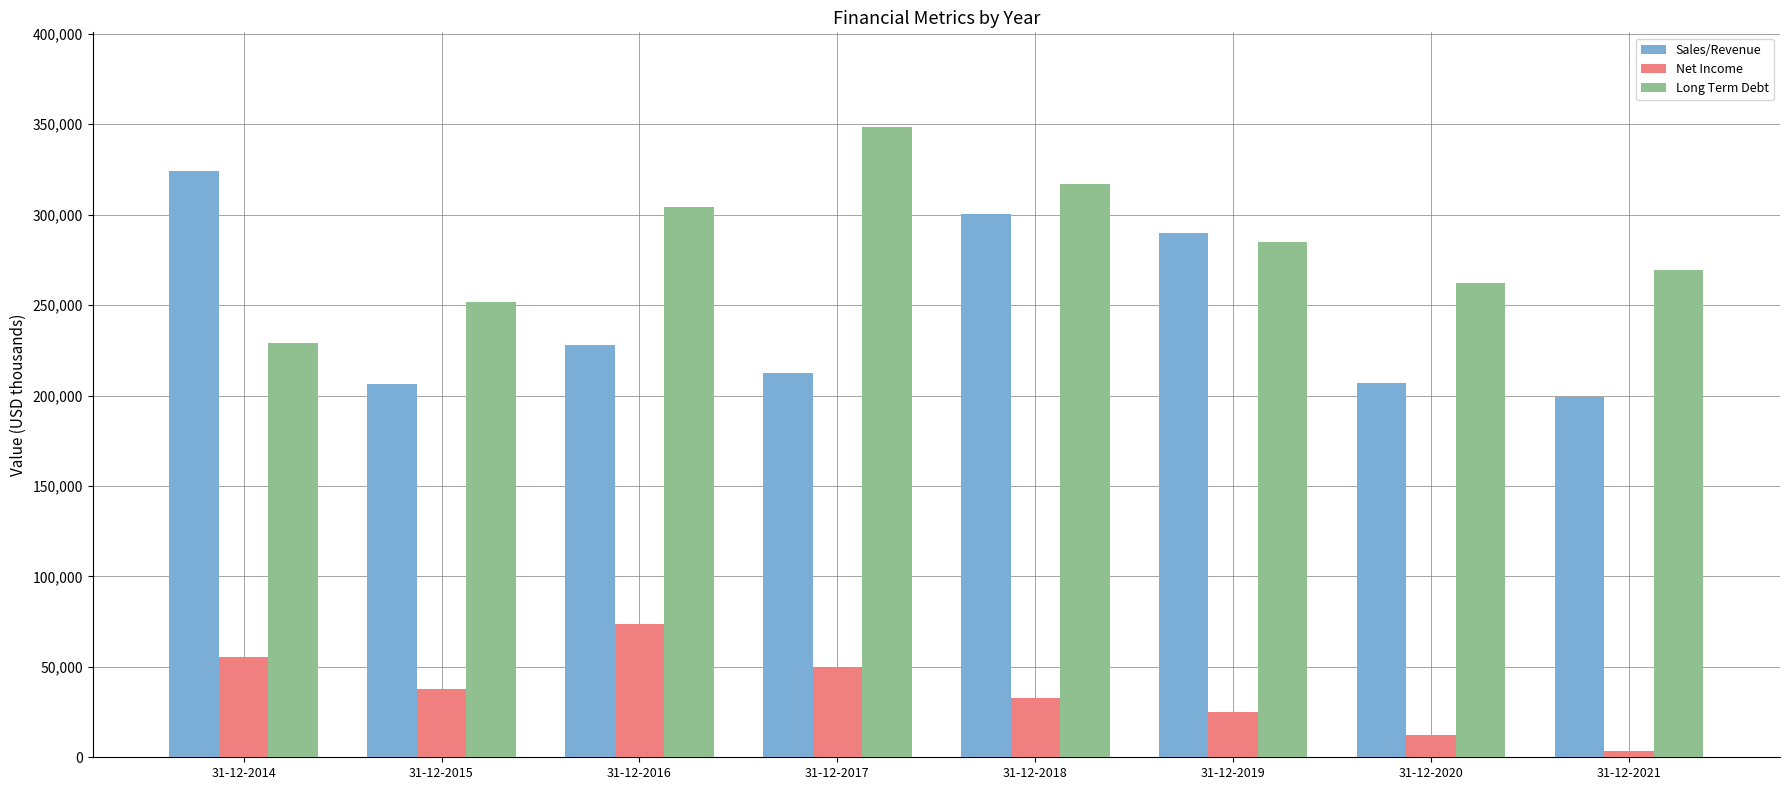

Rank the series by their maximum value, from lowest to highest.

Net Income, Sales/Revenue, Long Term Debt